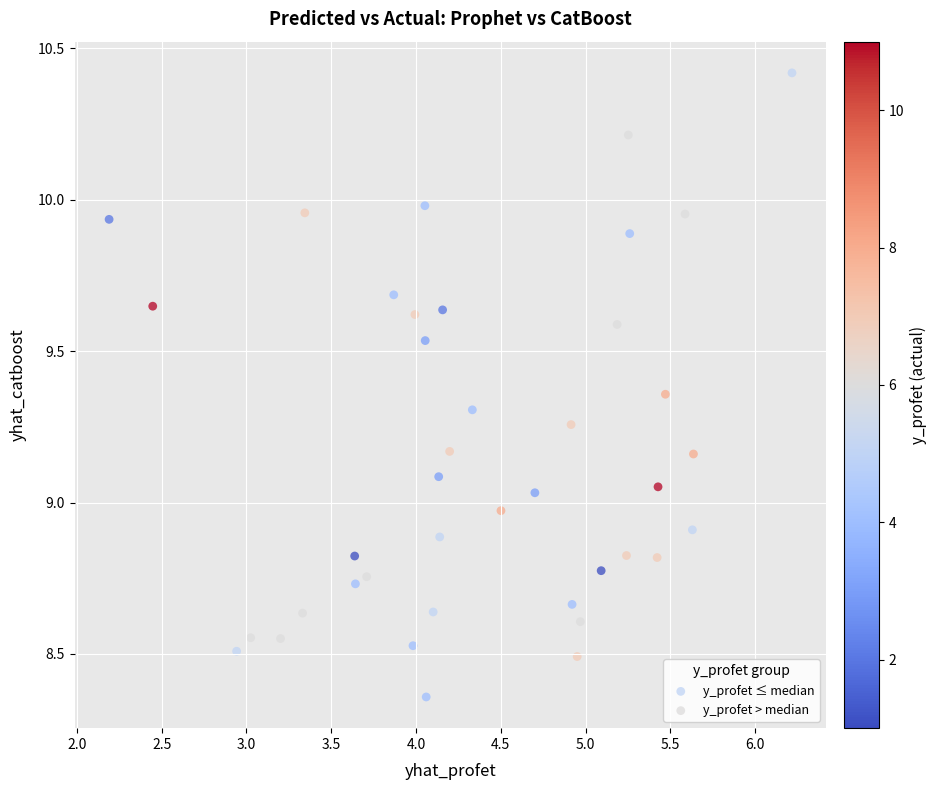

Which series contains the highest Y value?

y_profet ≤ median